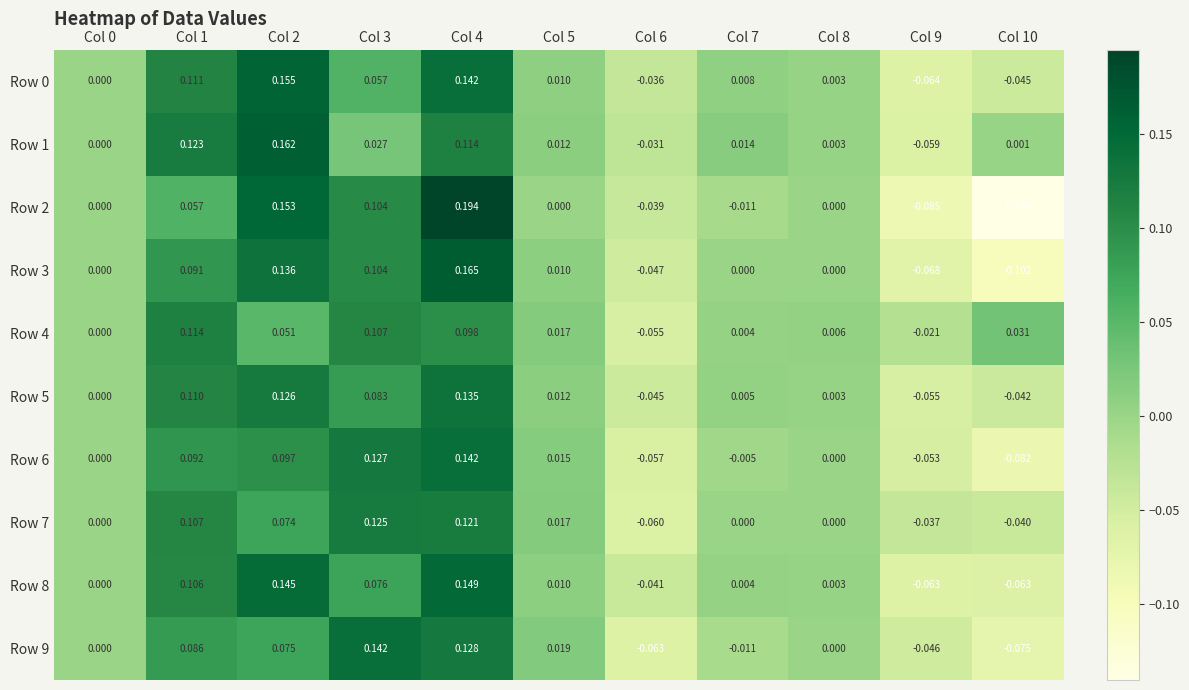

Is the value of Row 3 at Col 5 greater than the value of Row 2 at Col 0?

Yes